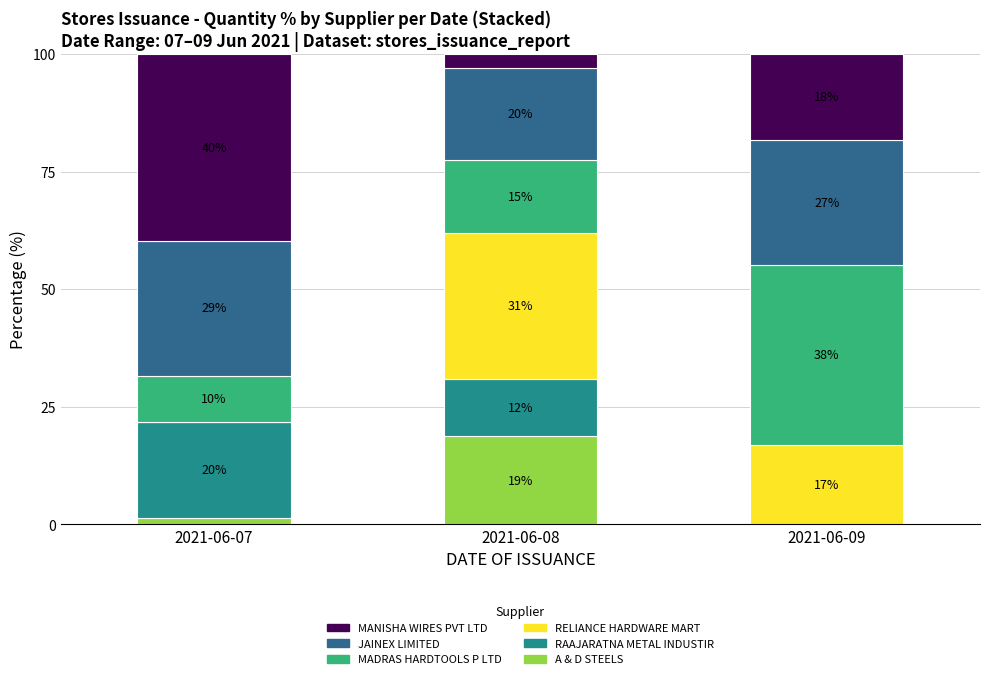

Rank the series by their maximum value, from highest to lowest.

MANISHA WIRES PVT LTD, MADRAS HARDTOOLS P LTD, RELIANCE HARDWARE MART, JAINEX LIMITED, RAAJARATNA METAL INDUSTIR, A & D STEELS